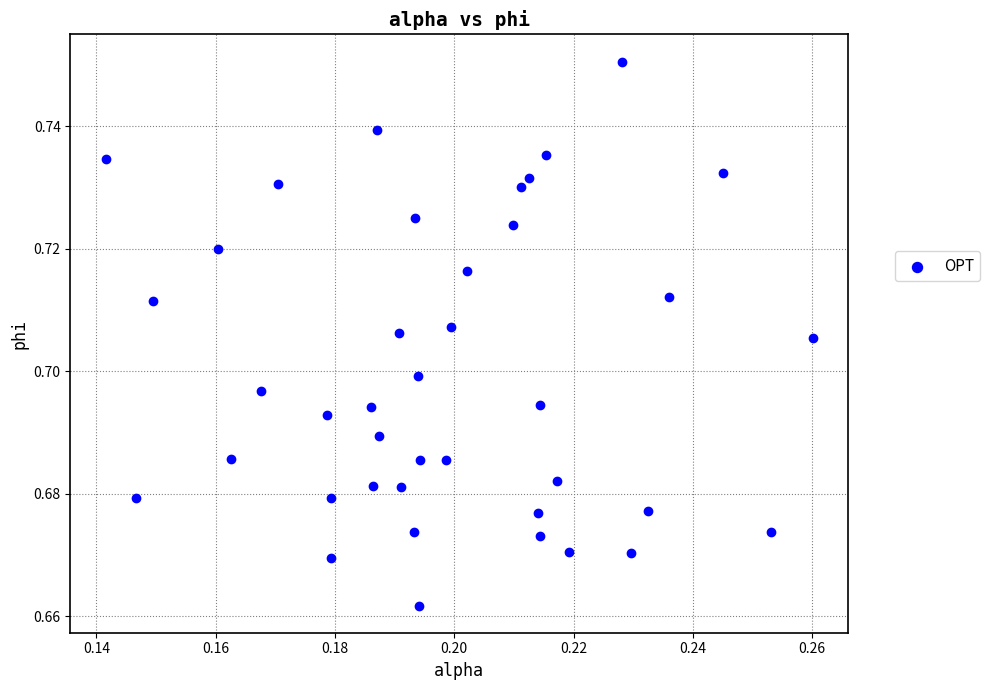

Count the number of points in this scatter plot.

40